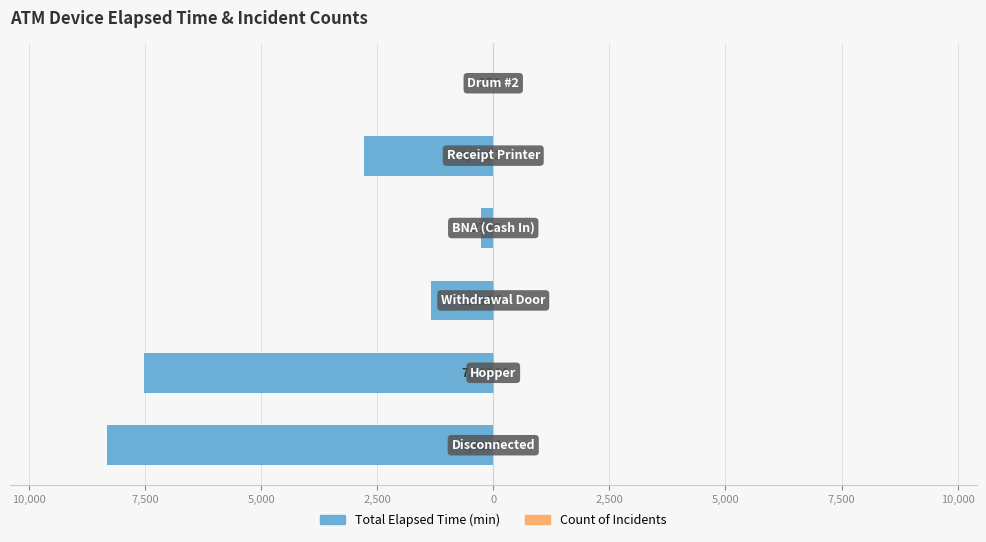

What is the sum of all Total Elapsed Time (min) values?

-20235